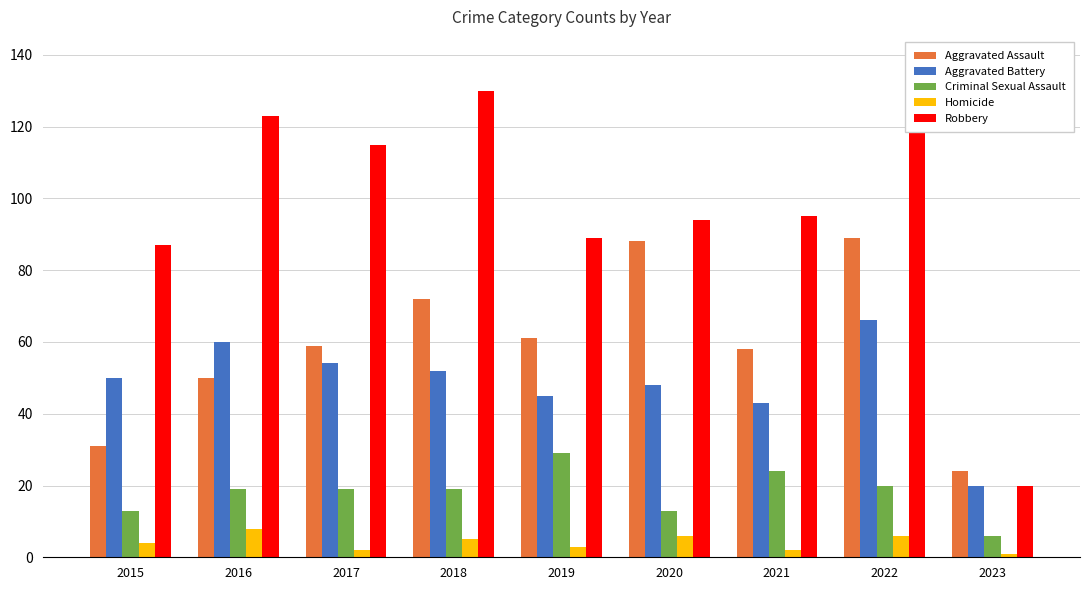

The Aggravated Assault series shows 45 at 2022. True or false?

False